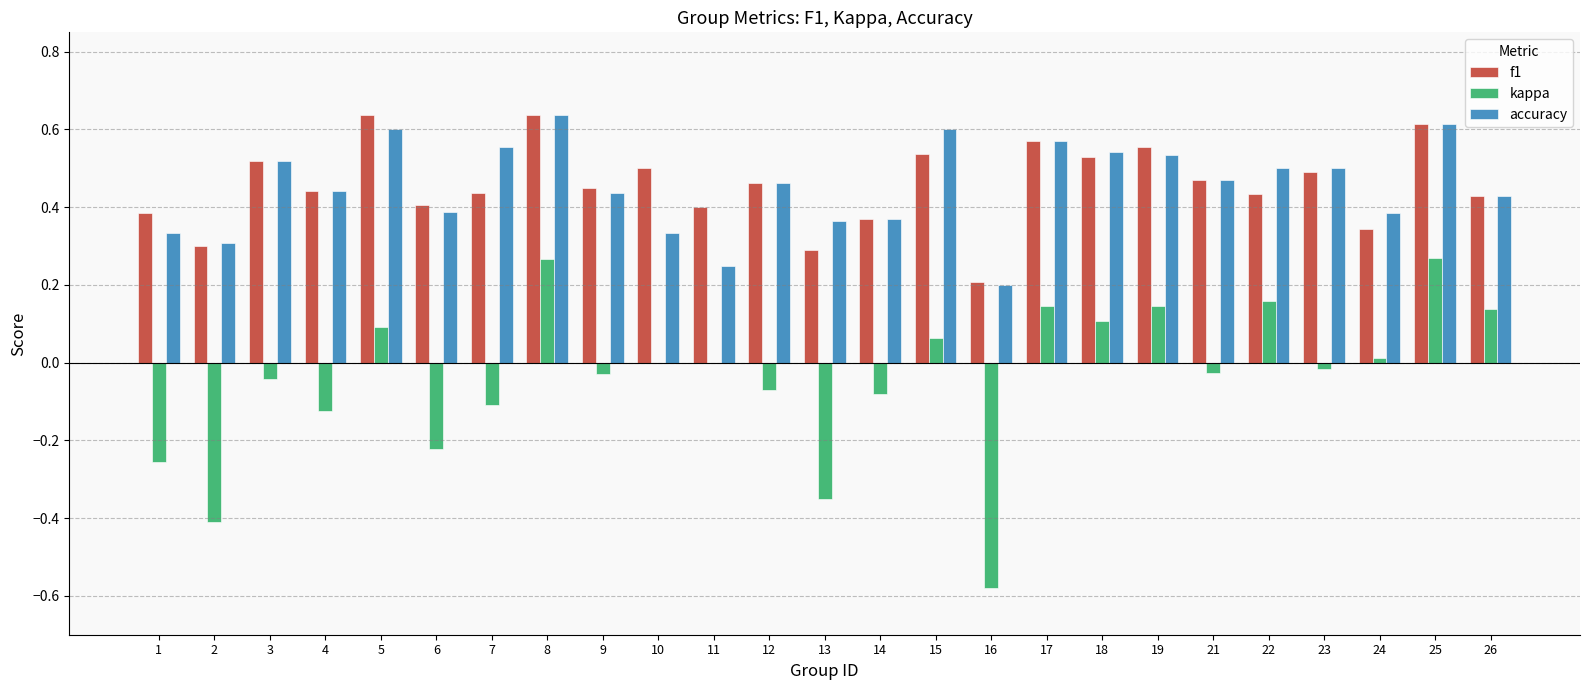

What is the sum of the accuracy values at 5 and 7?

1.2